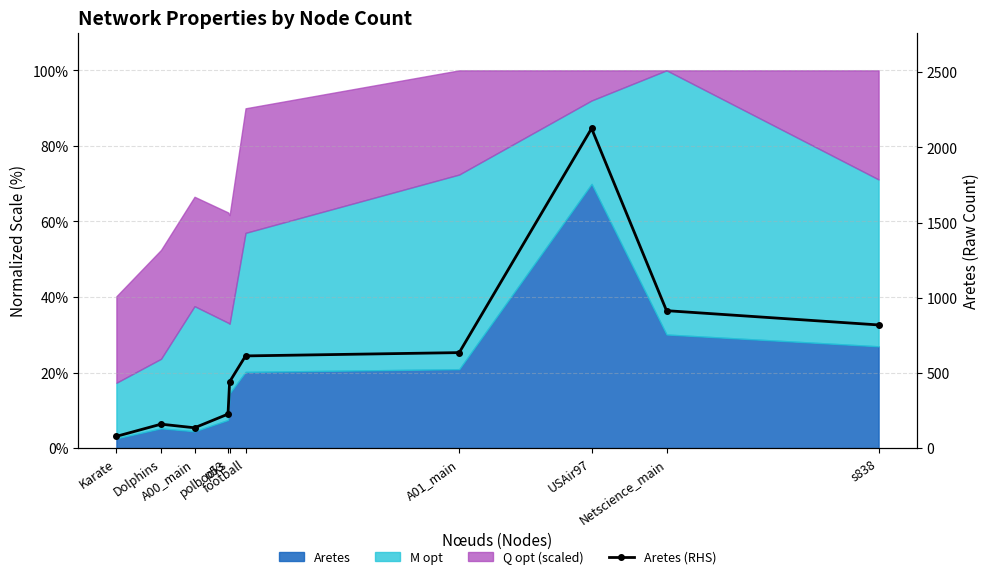

True or false: there are more than 2 points higher than both neighbors.

False